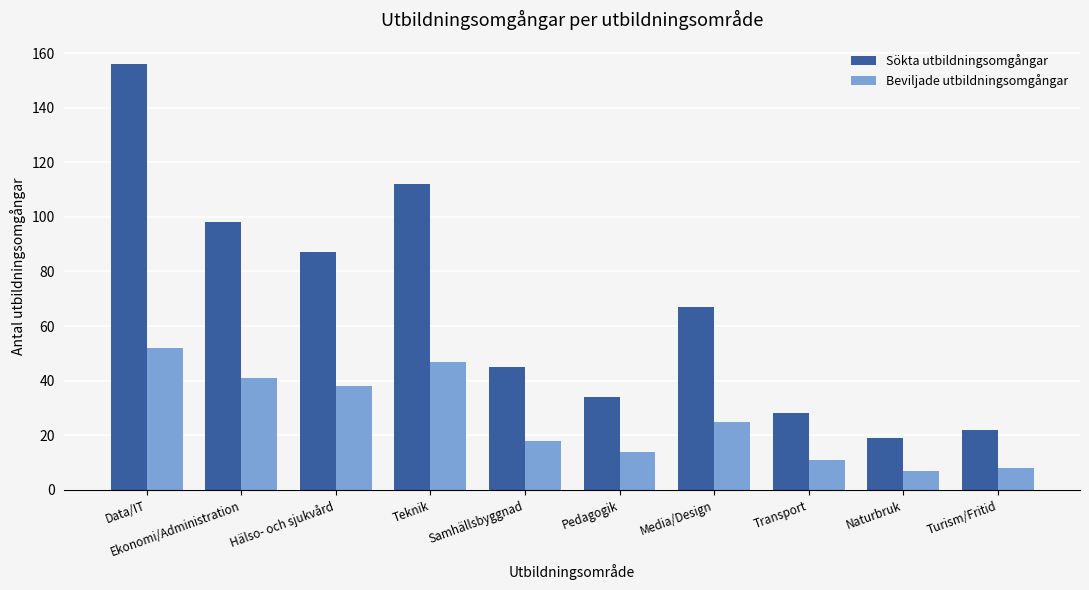

What is the label of the 10th bar from the right?

Data/IT